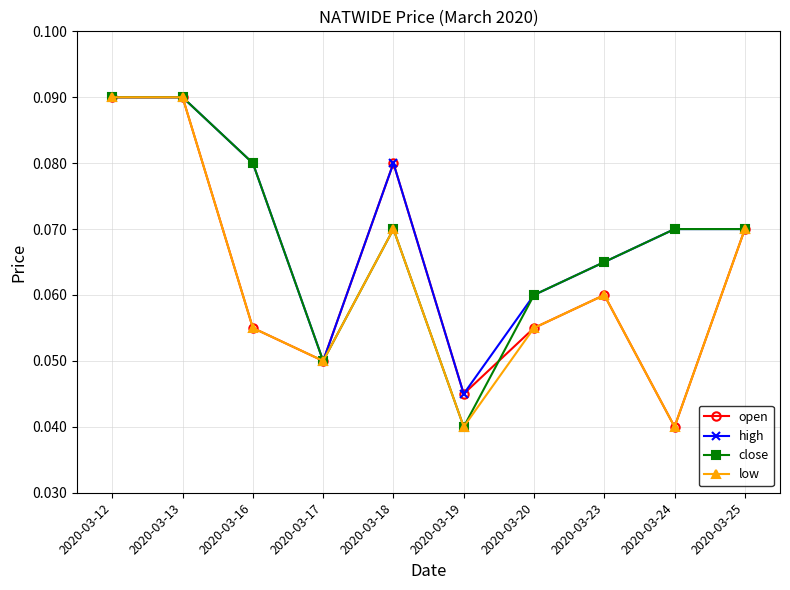

How many interior local valleys does the close series have?

2